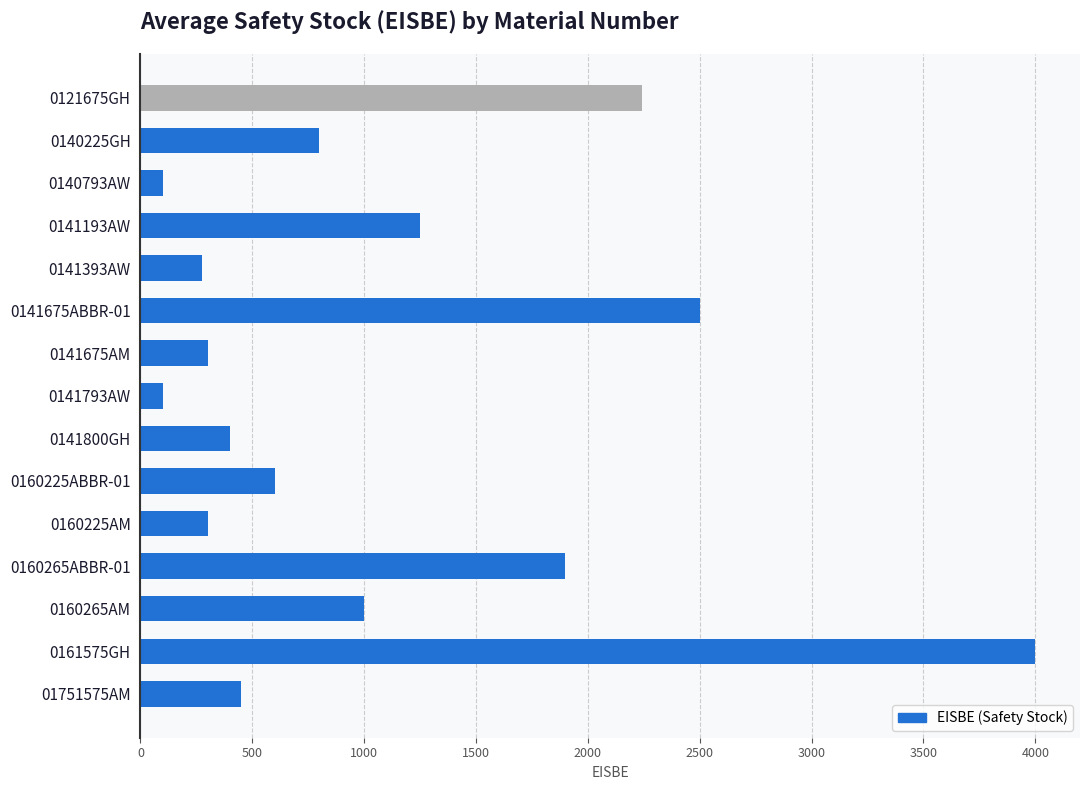

What is the maximum value shown in the chart?

4000